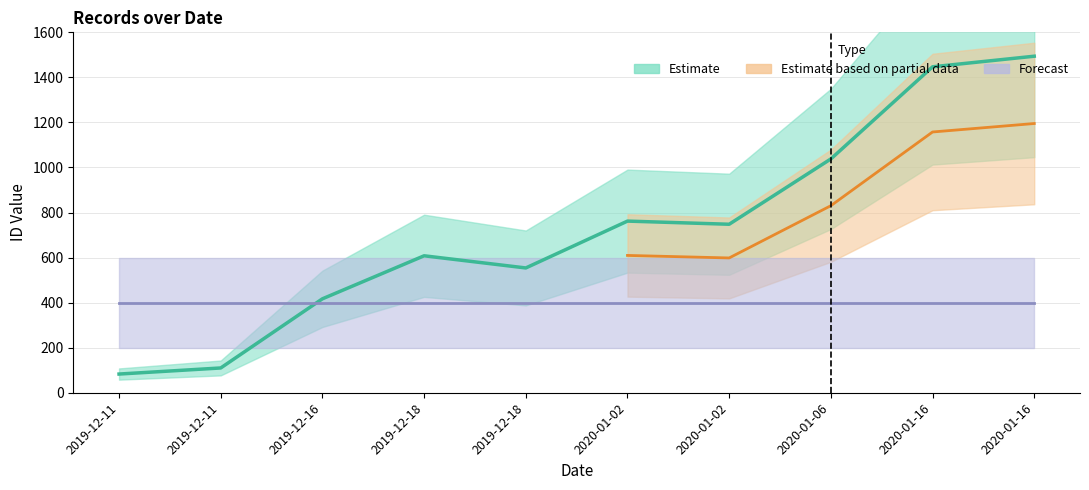

True or false: Forecast (Count) has a value of 400 at 2020-01-16.

True